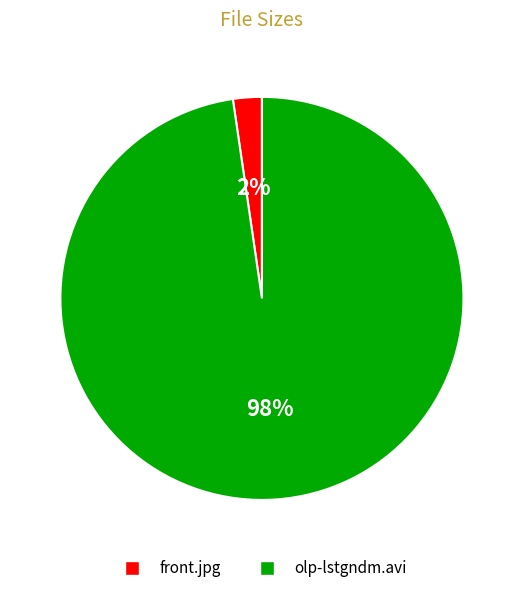

Is the sum of front.jpg and olp-lstgndm.avi greater than half?

Yes